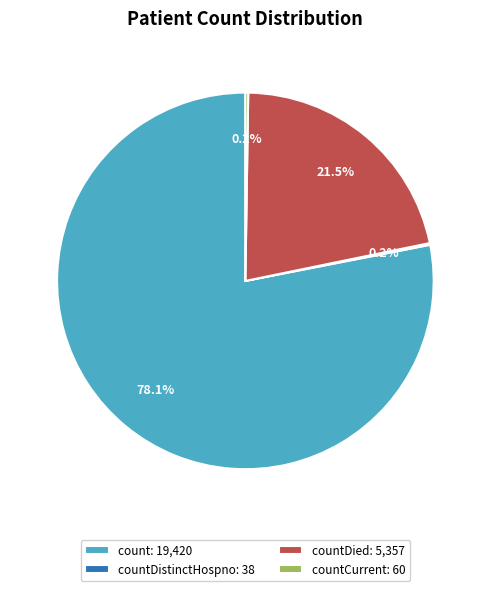

What is the ratio of the value at count: 19,420 to the value at countDied: 5,357?

3.6